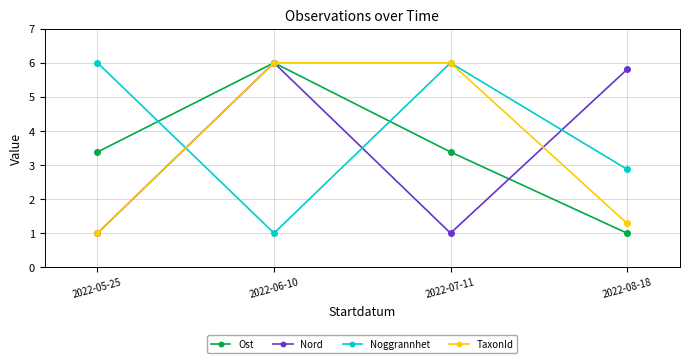

Reading right to left, what are all the values shown in this chart?

Ost: 2022-08-18=1.0	2022-07-11=3.4	2022-06-10=6.0	2022-05-25=3.4
Nord: 2022-08-18=5.8	2022-07-11=1.0	2022-06-10=6.0	2022-05-25=1.0
Noggrannhet: 2022-08-18=2.9	2022-07-11=6.0	2022-06-10=1.0	2022-05-25=6.0
TaxonId: 2022-08-18=1.3	2022-07-11=6.0	2022-06-10=6.0	2022-05-25=1.0